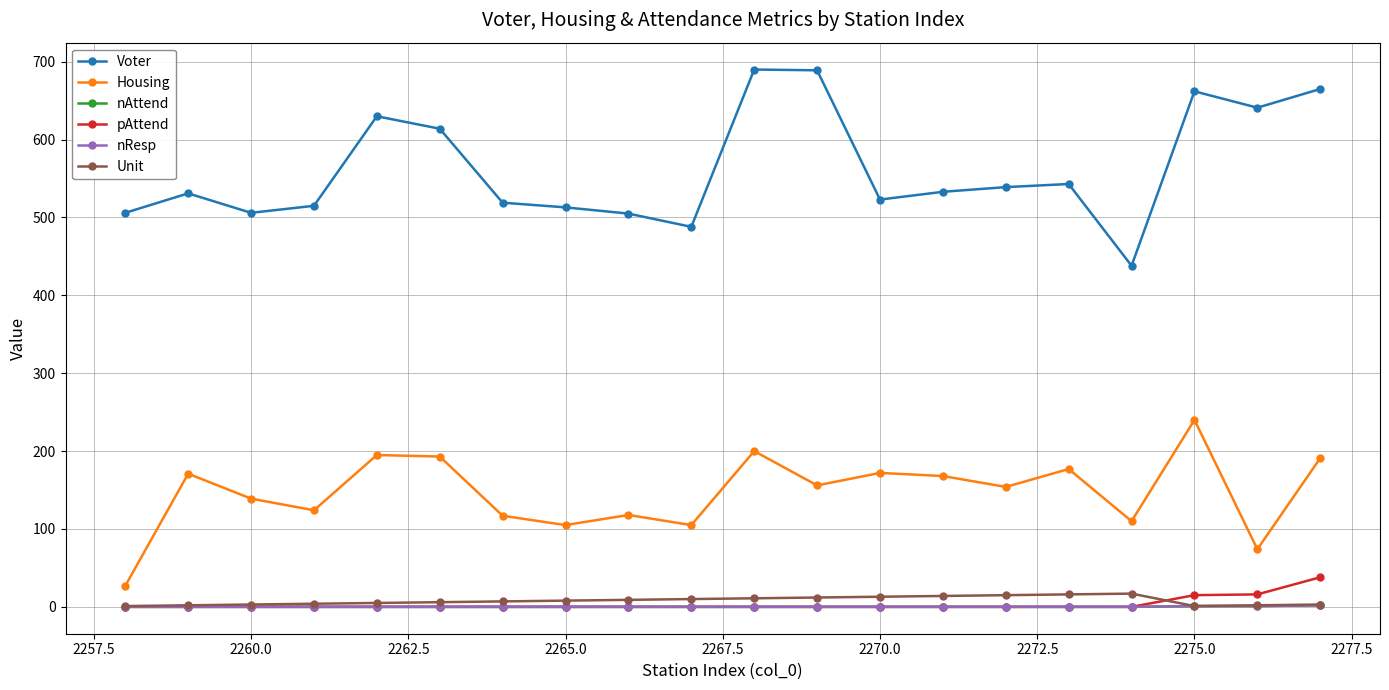

Is this an area chart (filled region under the line)?

No